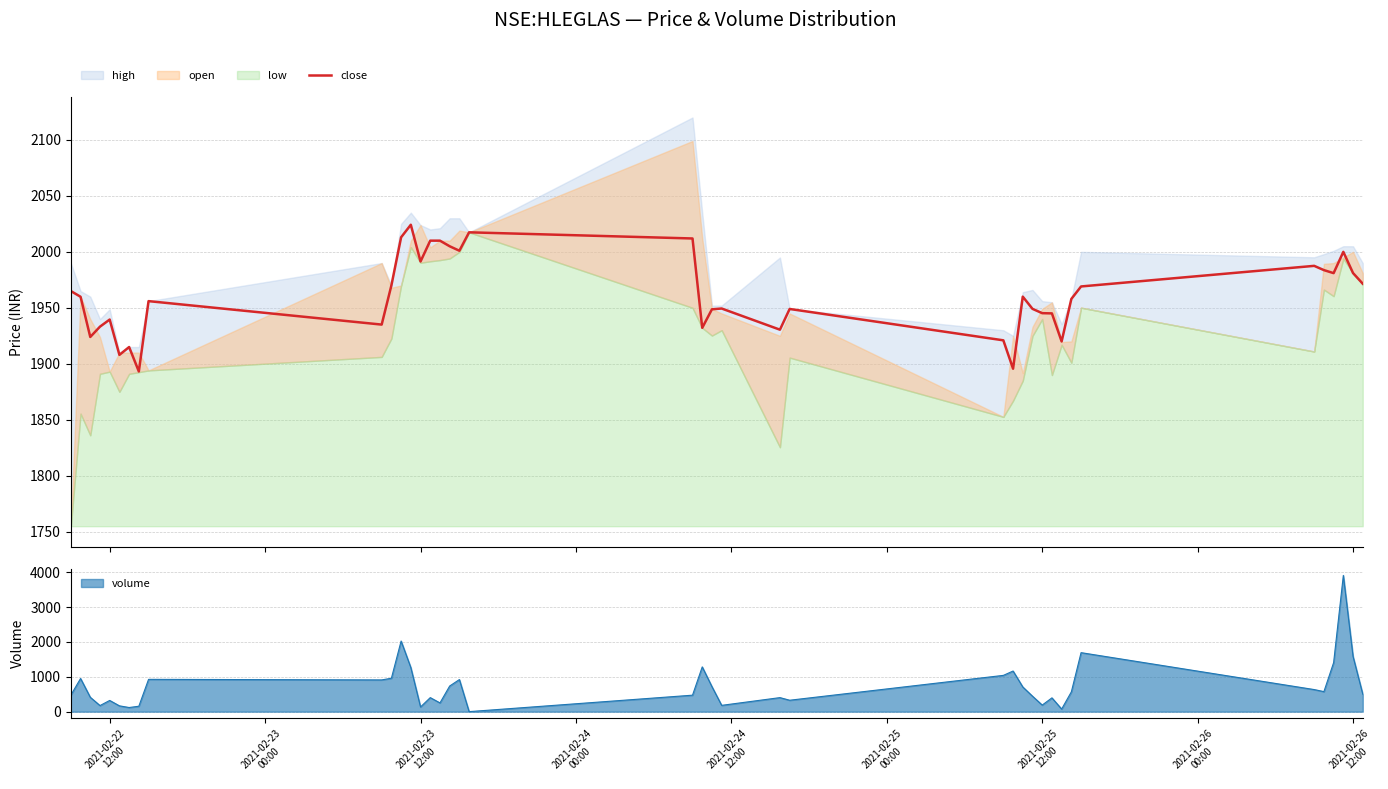

What is the highest value of the close series?

2024.2